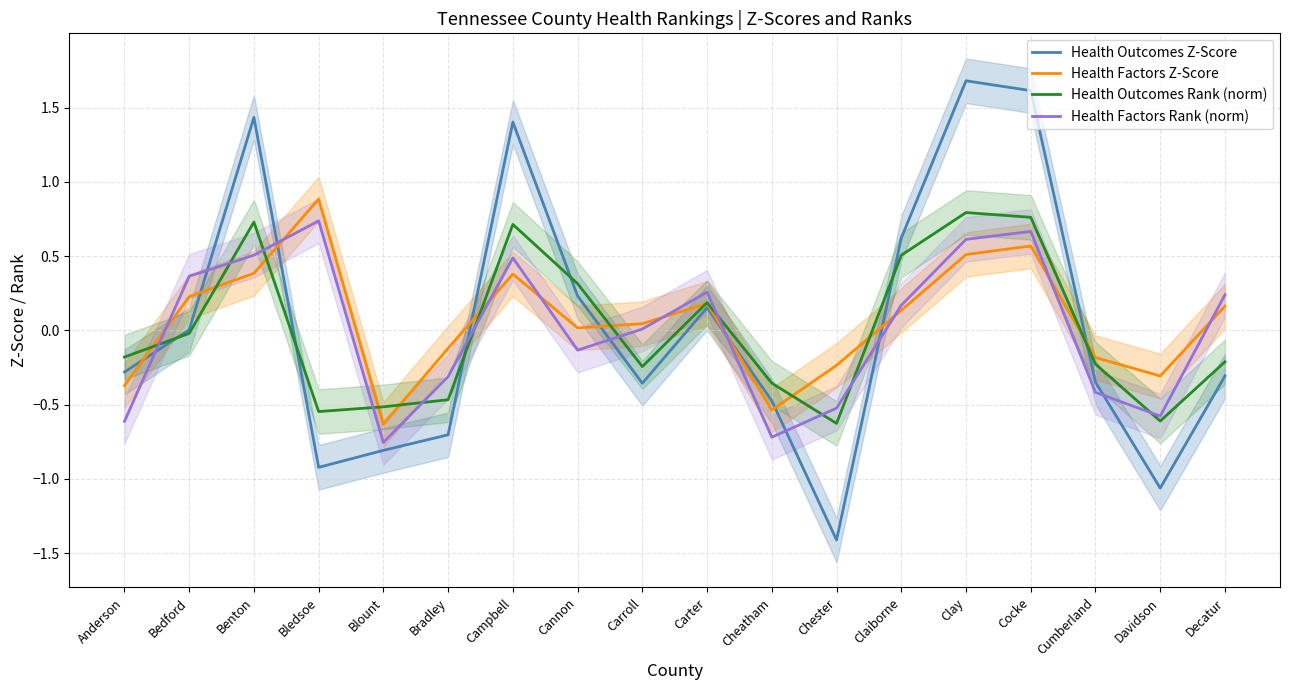

Does the chart display data point markers on the line(s)?

No